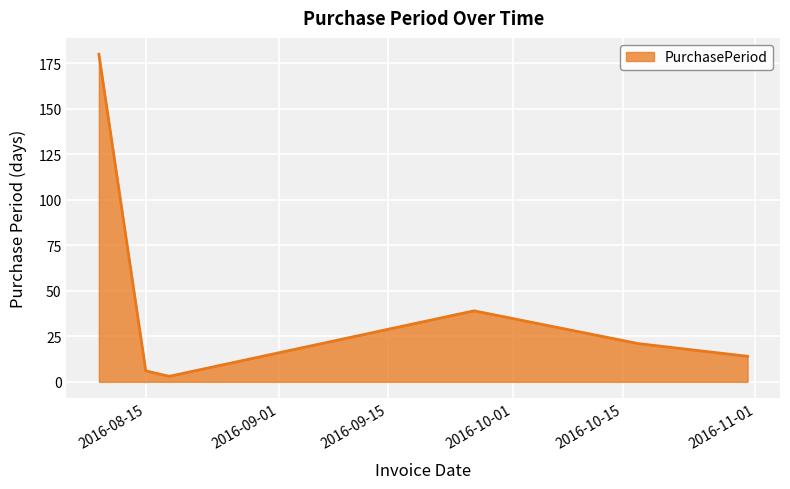

What is the maximum value shown in the chart?

180